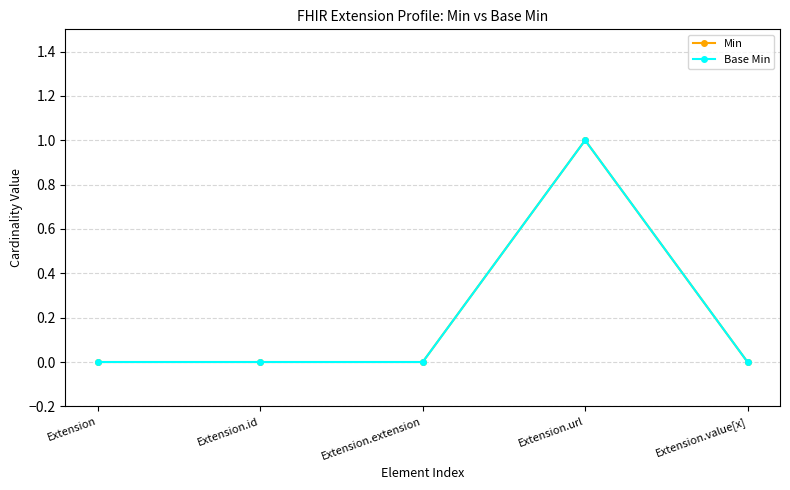

The value of Min at Extension.extension is 0. True or false?

False